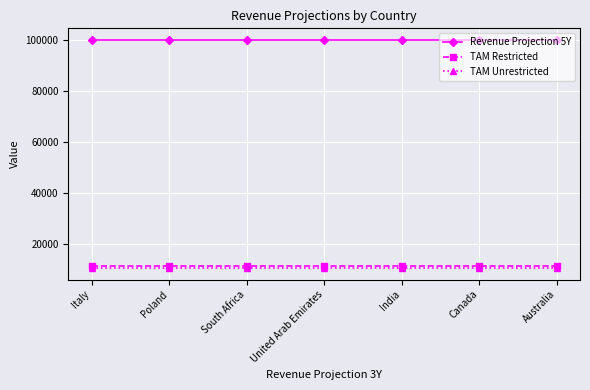

True or false: Revenue Projection 5Y and TAM Restricted intersect in this chart.

False